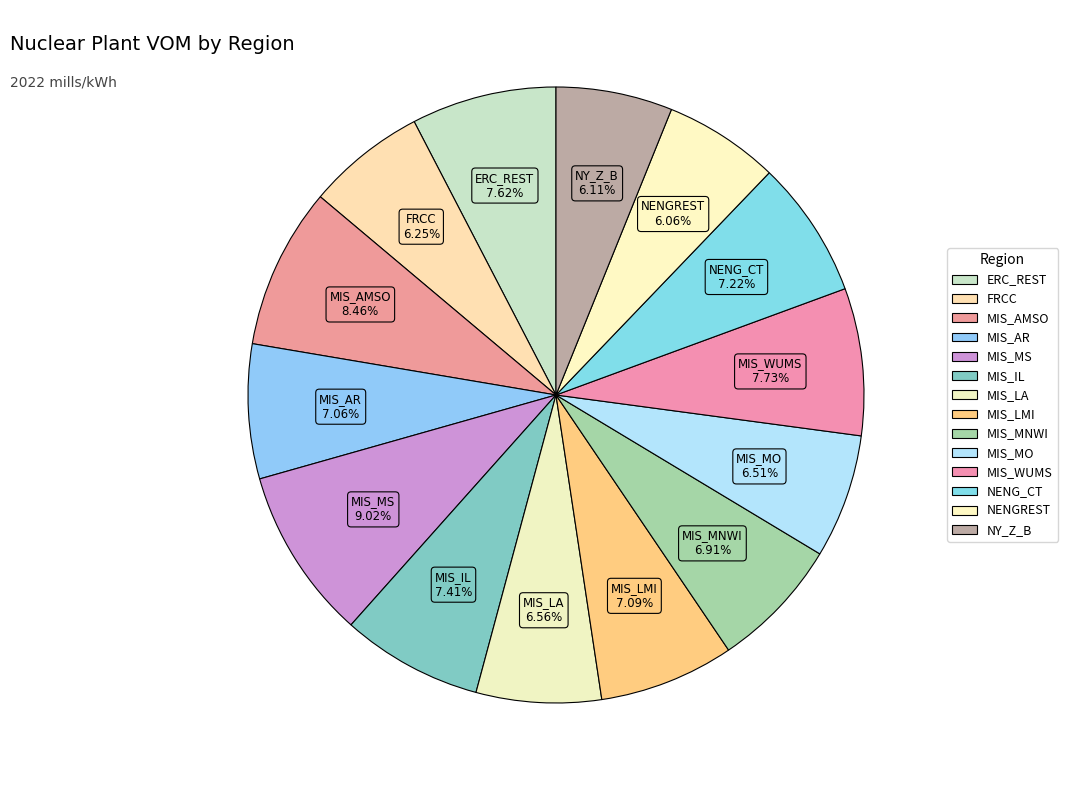

How many slices are in this pie chart?

14